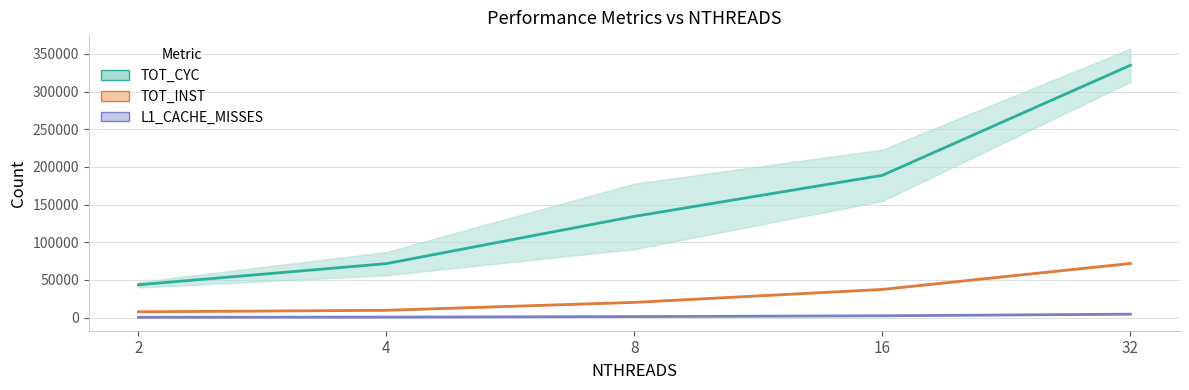

True or false: L1_CACHE_MISSES (mid) and TOT_INST (mid) cross at least once.

False